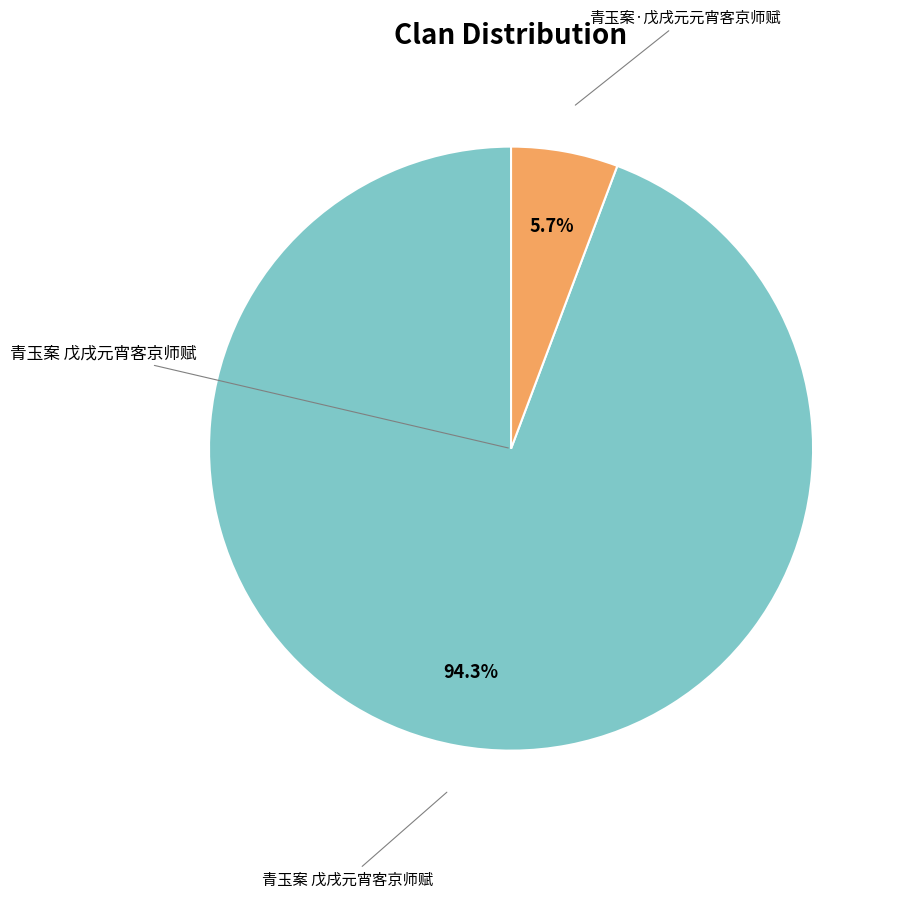

To the nearest percent, what is the average slice percentage?

50%